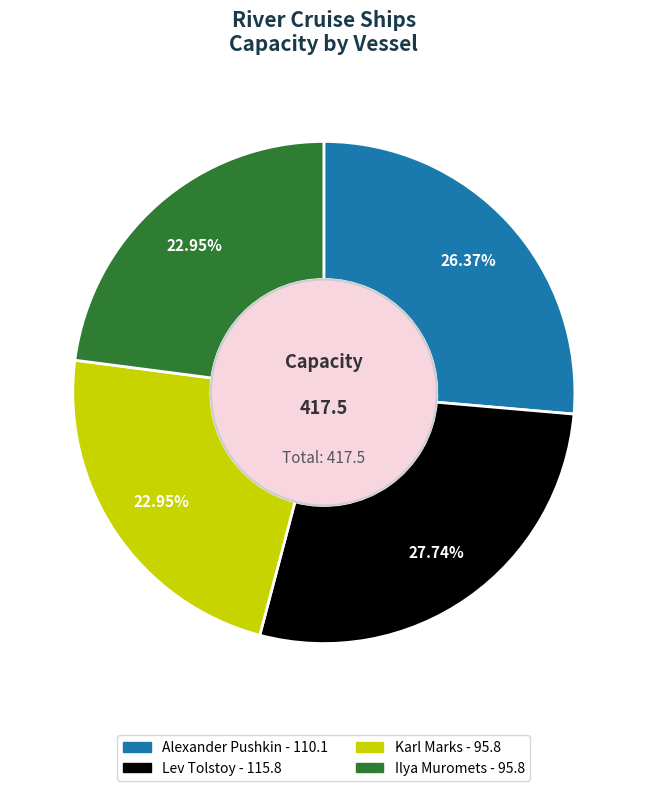

Approximately how many times larger is the value at Lev Tolstoy compared to Ilya Muromets?

1.2